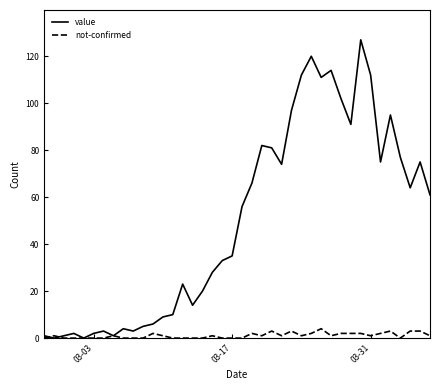

List the series in order of their overall mean, highest first.

value, not-confirmed